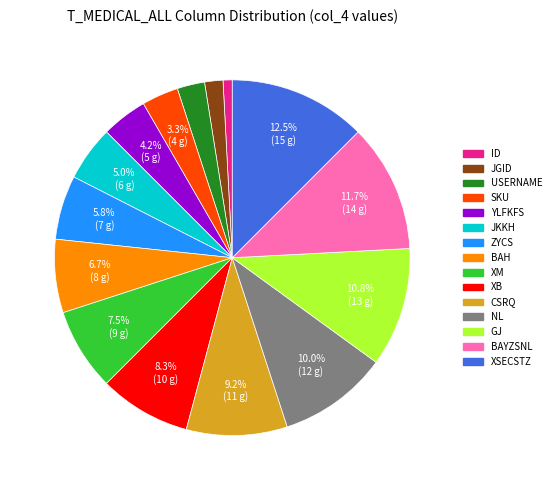

How much of the chart is everything except ZYCS?

94.2%